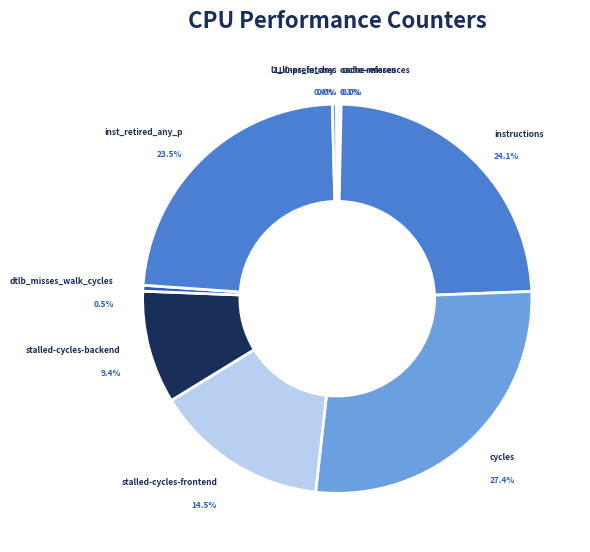

True or false: cache-misses accounts for 0% of the total.

True